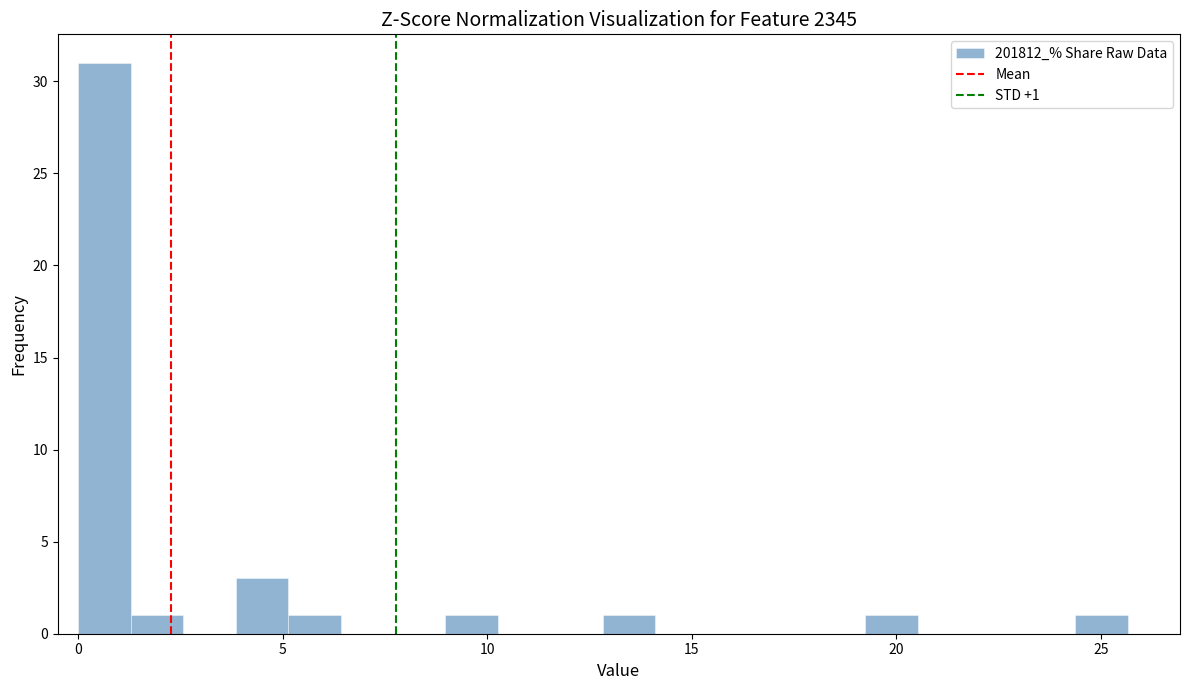

Read against the x-axis, roughly where is the centre of the tallest bar?

0.5